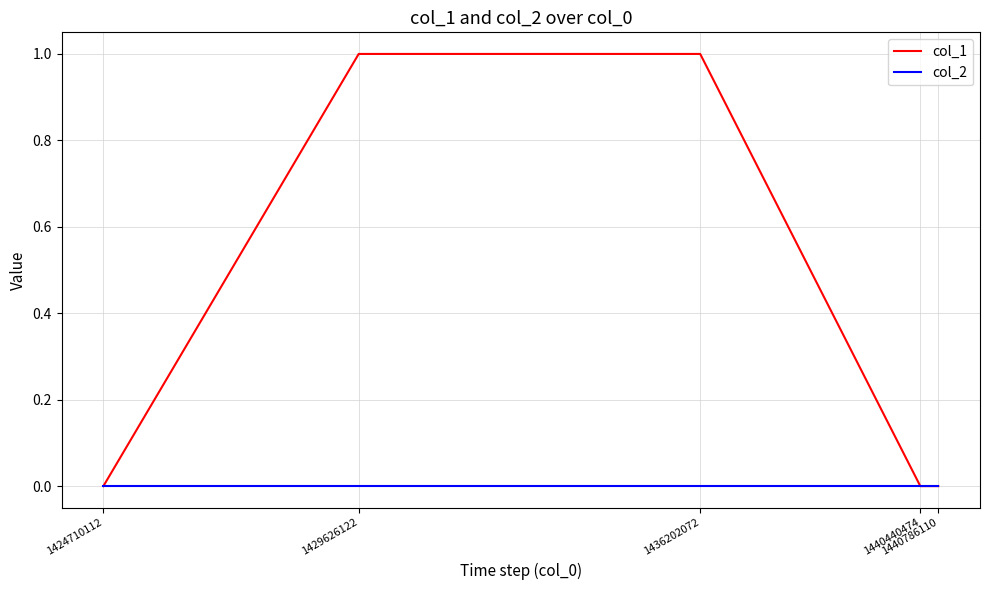

Rank the series by their maximum value, from highest to lowest.

col_1, col_2